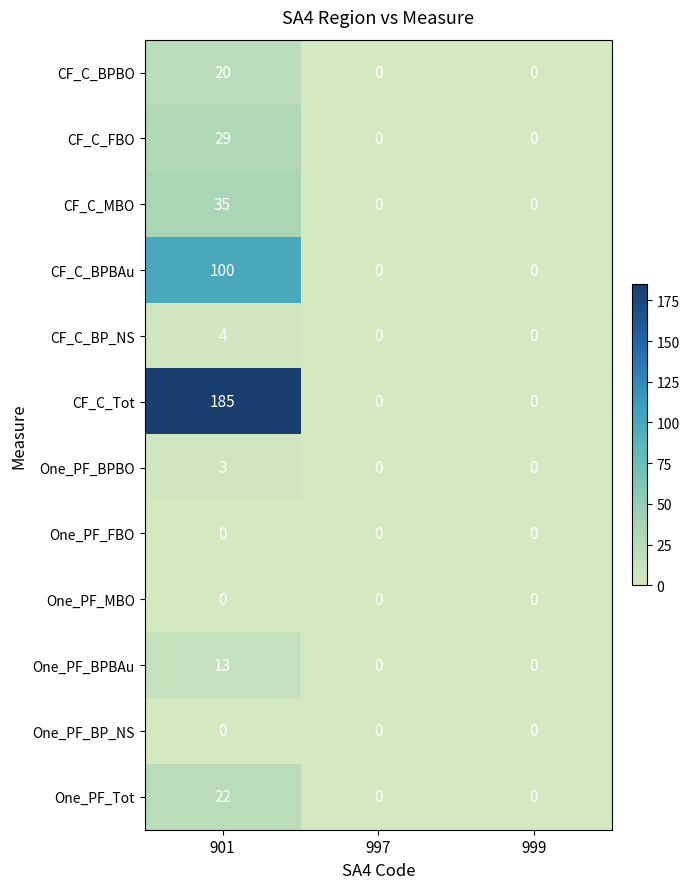

True or false: One_PF_BPBAu has a value of 23 at 901.

False